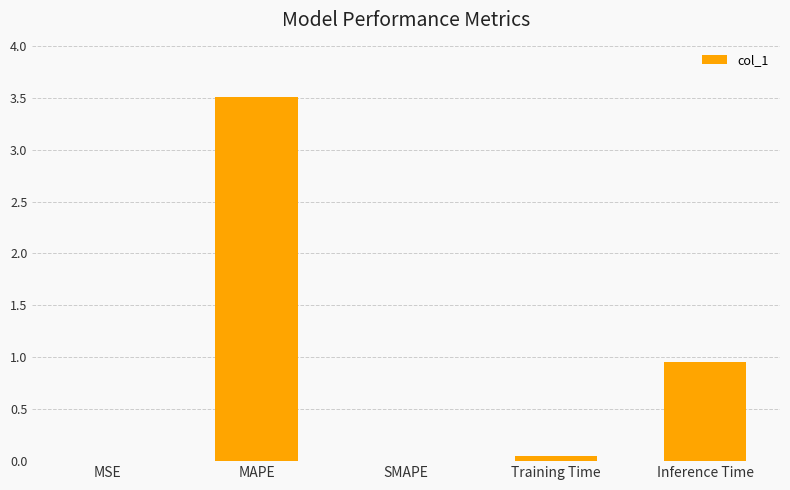

At which category does the chart reach its peak across all series?

MAPE